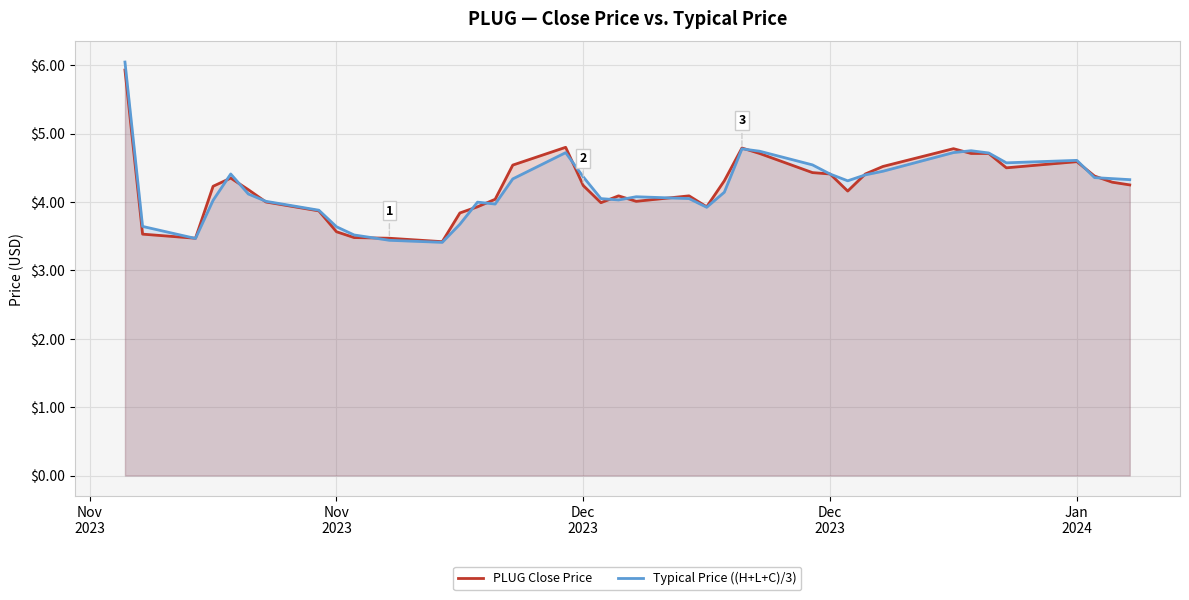

Which series ends up on top after the final intersection of Typical Price ((H+L+C)/3) and PLUG Close Price?

Typical Price ((H+L+C)/3)